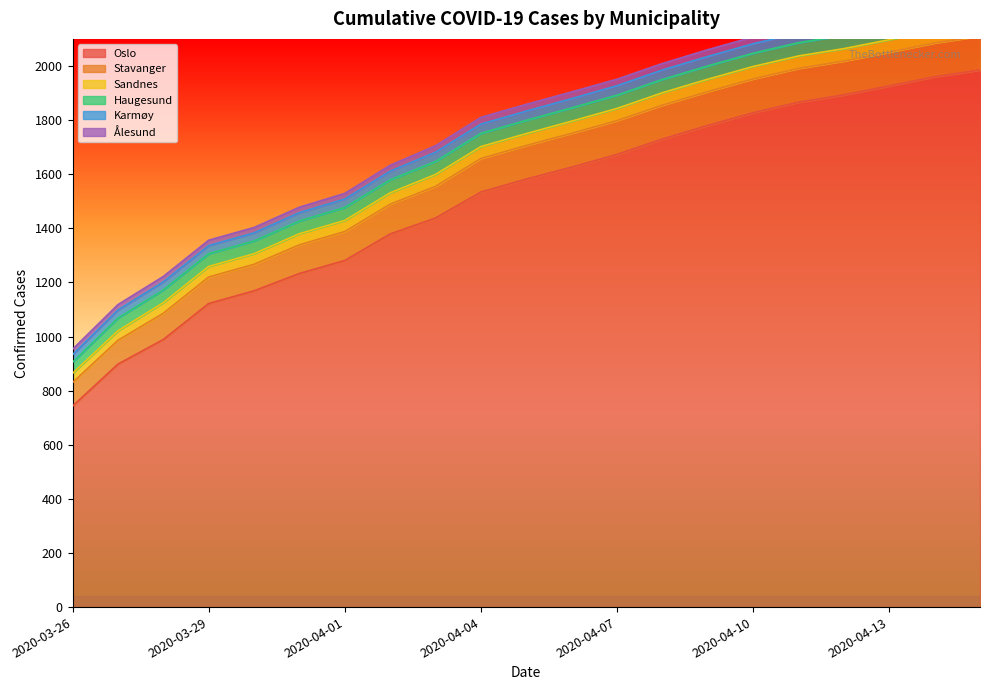

Which category has the lowest value in the Karmøy series?

2020-03-26